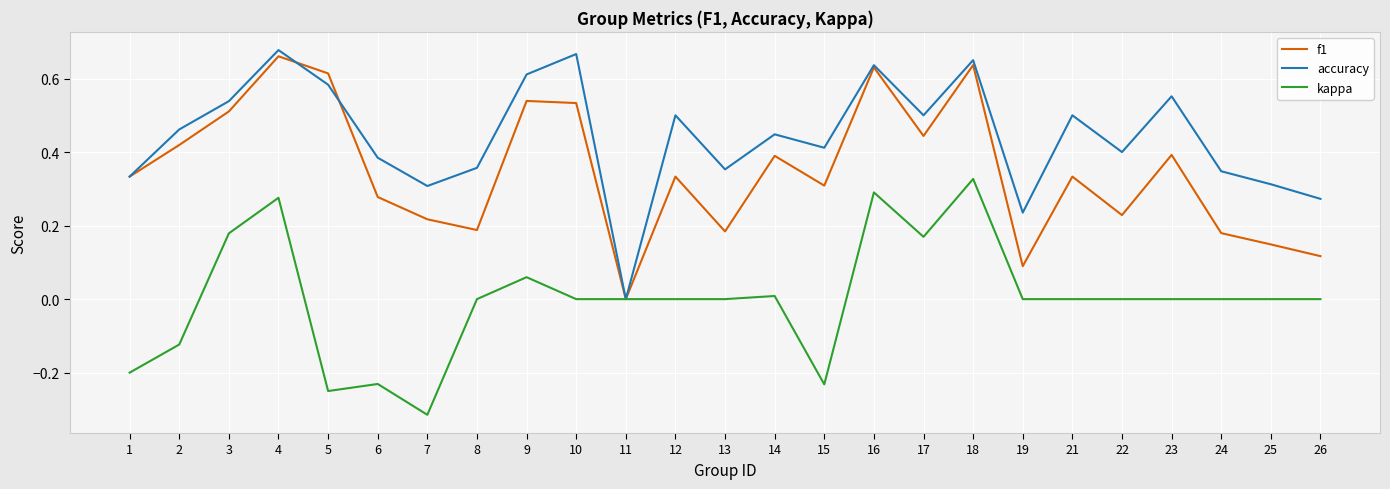

The kappa series shows 0.3 at 18. True or false?

True